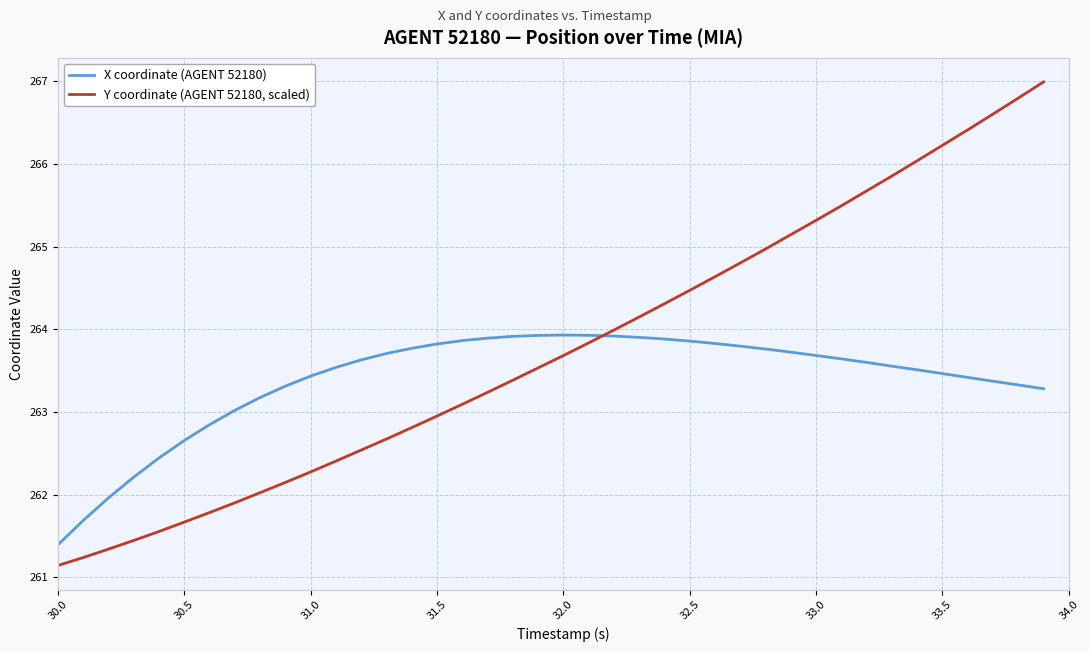

True or false: Y coordinate (AGENT 52180, scaled) and X coordinate (AGENT 52180) intersect in this chart.

True